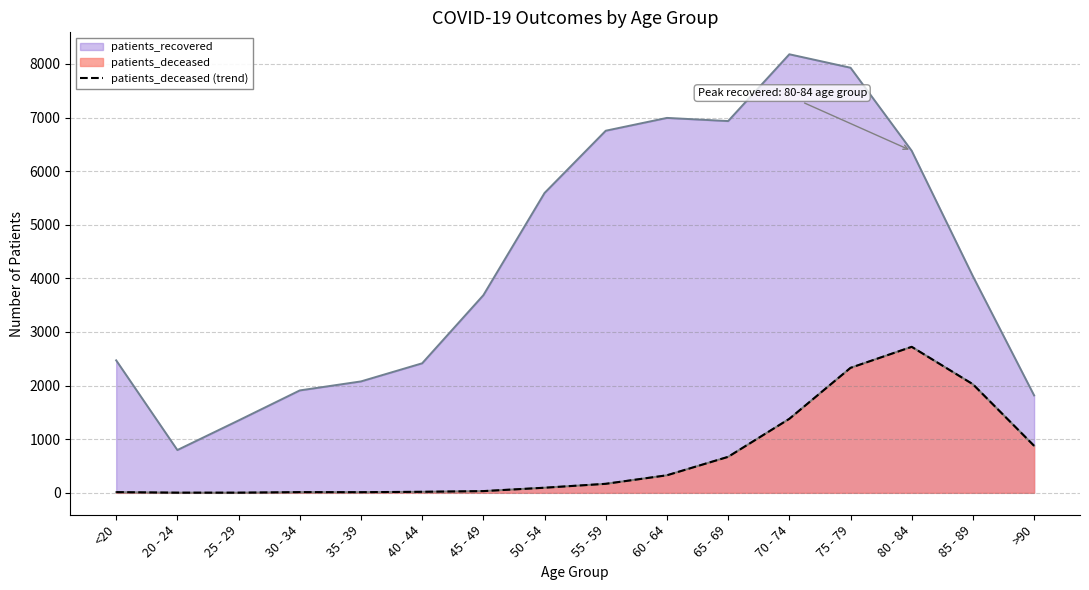

Reading left to right, extract all data points from this chart.

<20=13	20 - 24=3	25 - 29=3	30 - 34=13	35 - 39=12	40 - 44=19	45 - 49=32	50 - 54=95	55 - 59=168	60 - 64=327	65 - 69=671	70 - 74=1380	75 - 79=2331	80 - 84=2723	85 - 89=2025	>90=877